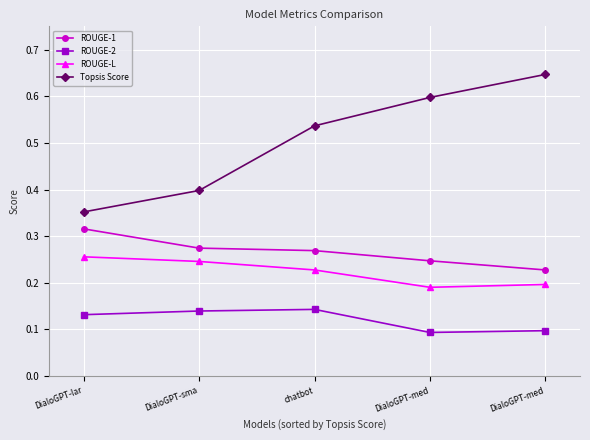

What is the spread (max minus min) of values at chatbot?

0.4